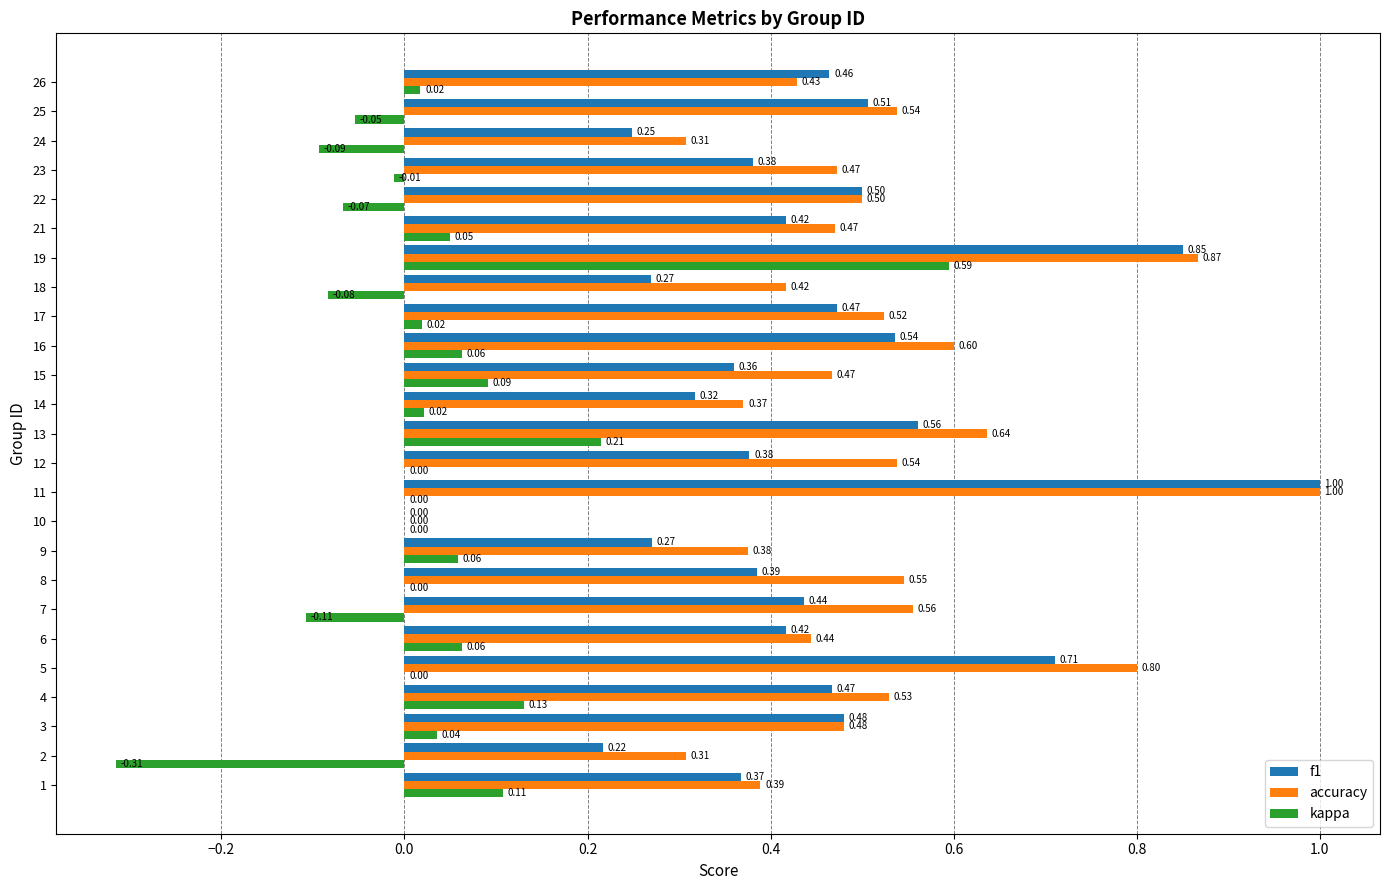

Is the value of f1 at 10 greater than the value of accuracy at 19?

No